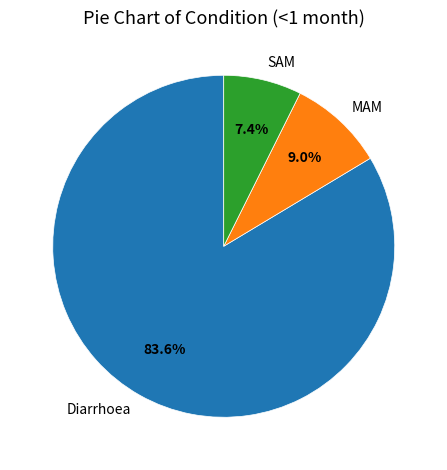

Is there any slice that represents more than half of the pie?

Yes